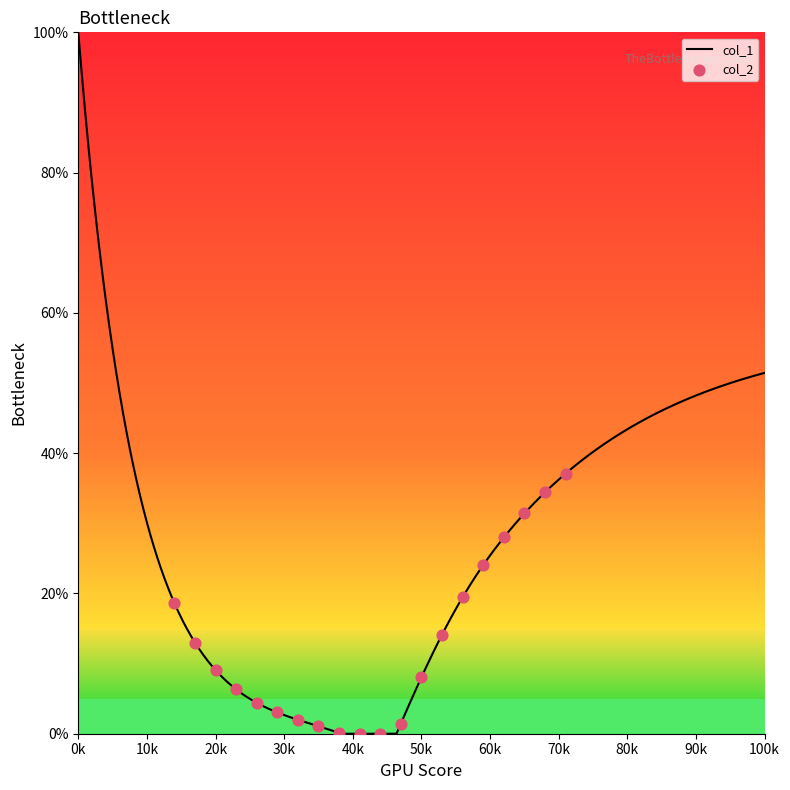

What are all the series names shown in the legend?

col_1, col_2